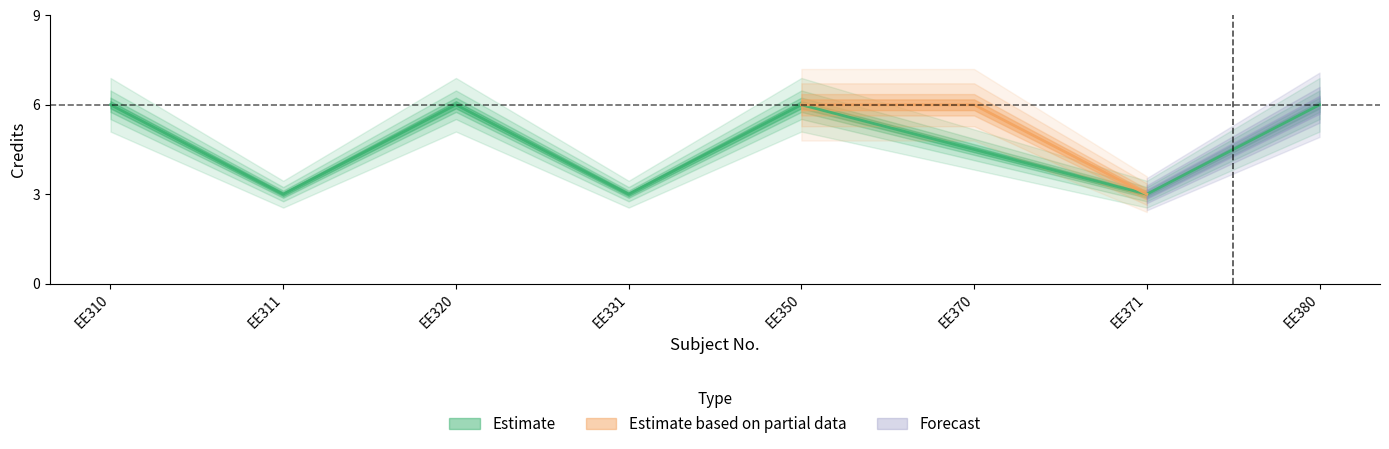

What is the change in value from EE310 to EE311?

-3